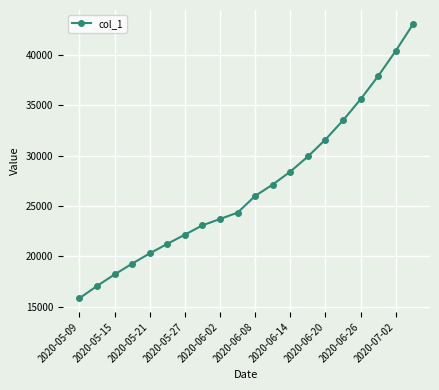

True or false: there are more than 1 points higher than both neighbors.

False